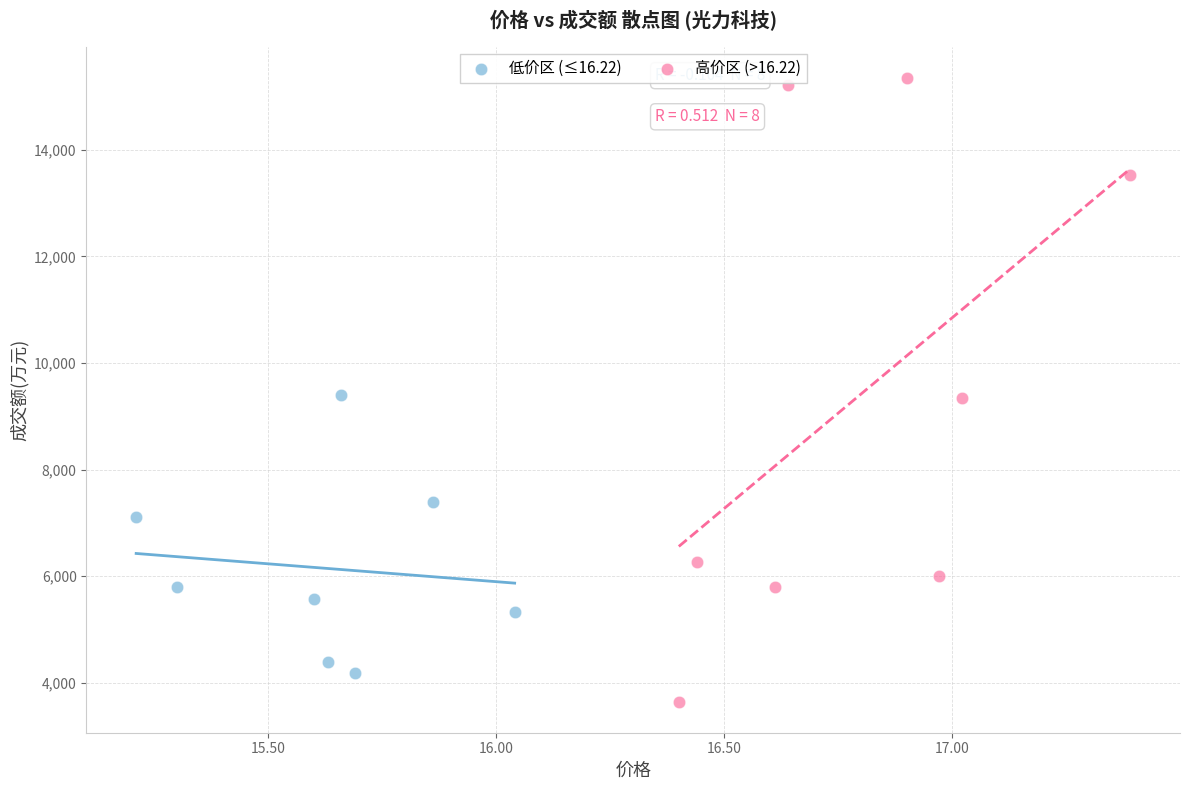

Which series contains the highest Y value?

高价区 (>16.22)